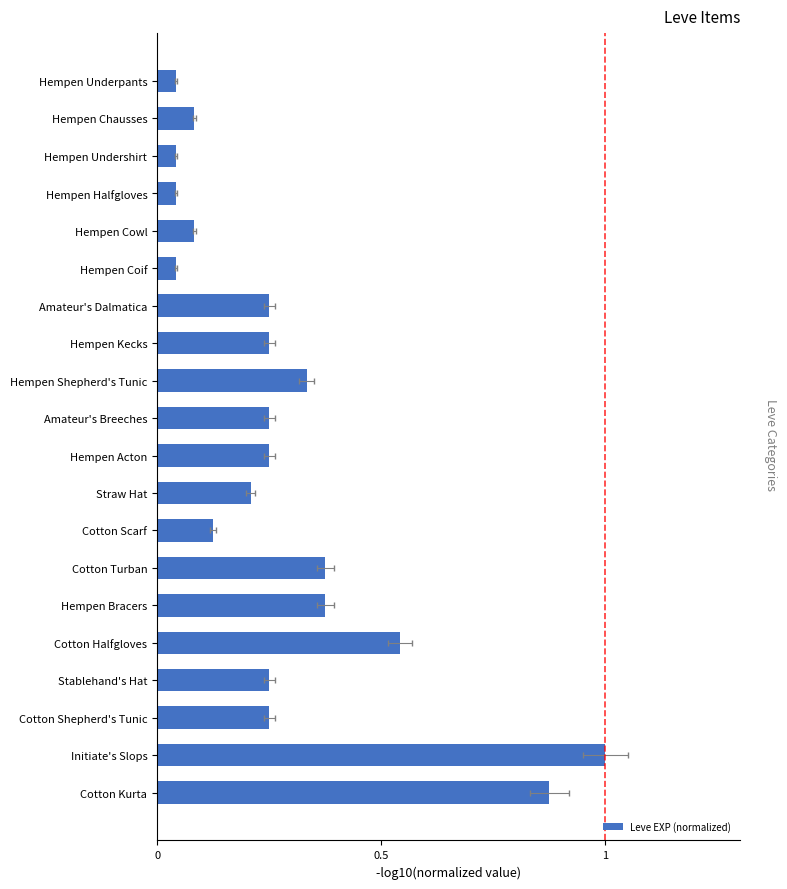

How many data points does each series have?

20